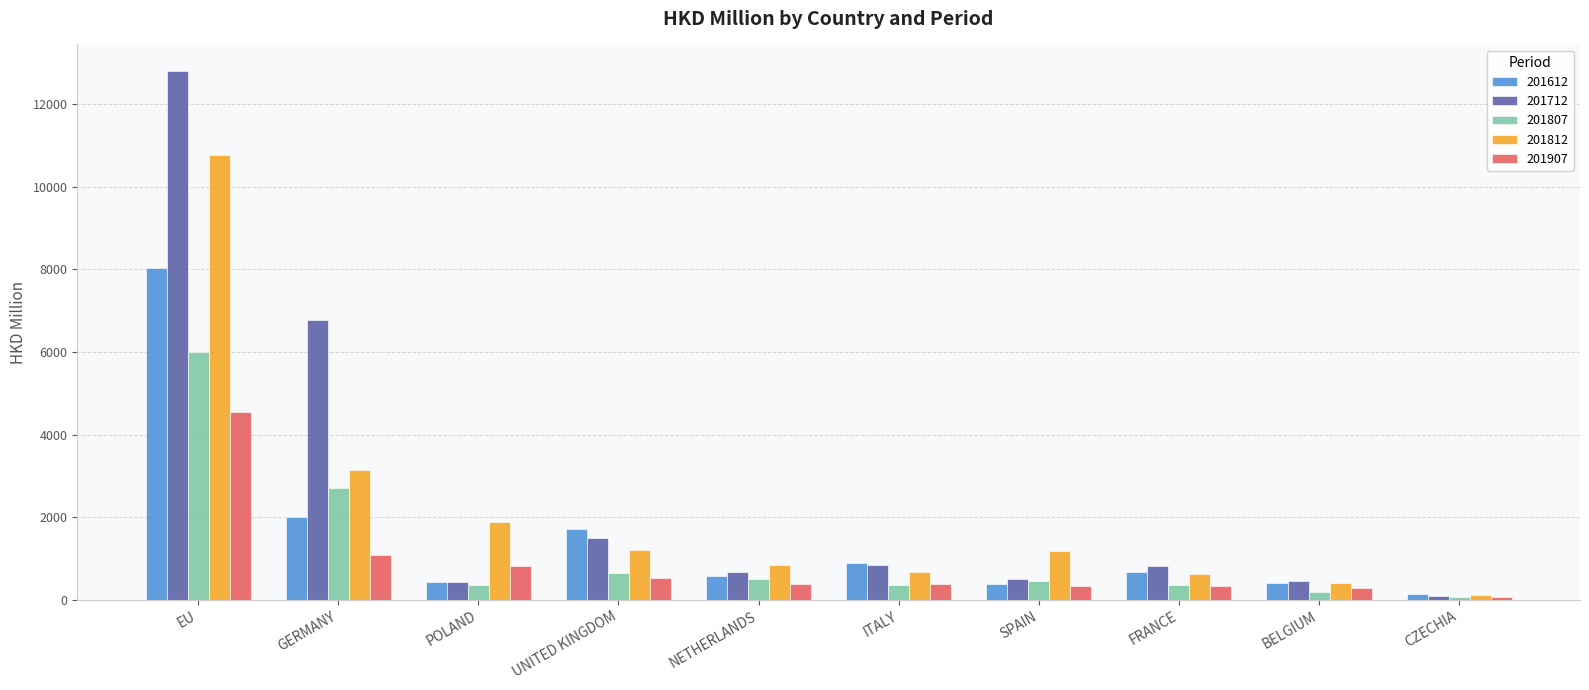

True or false: 201807 has a value of 500.2 at NETHERLANDS.

True